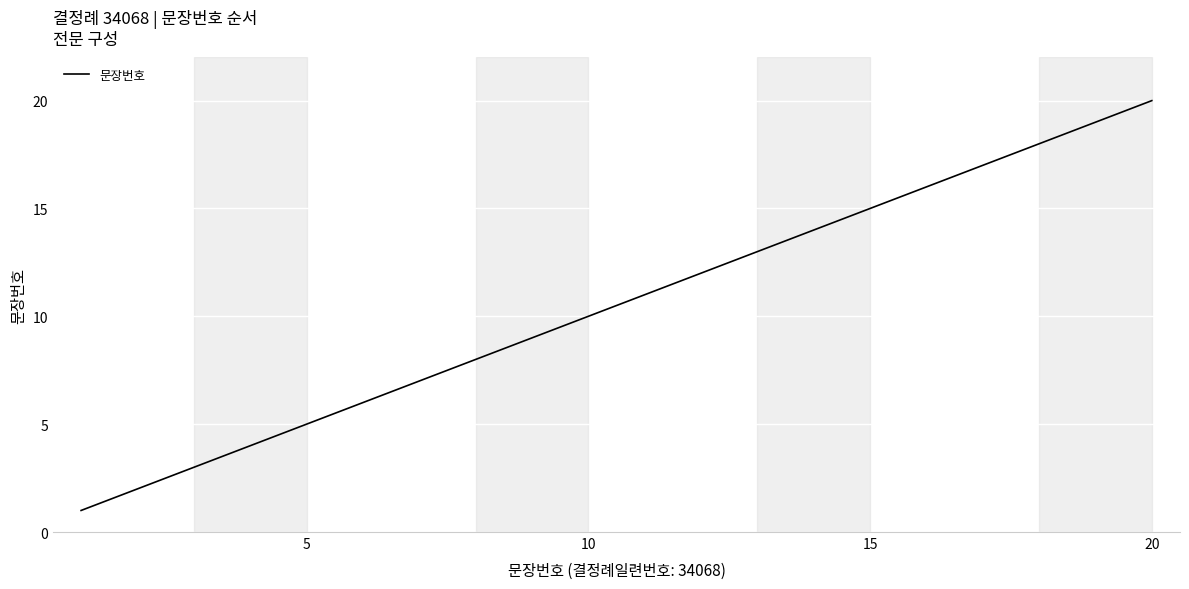

Reading right to left, what are all the values shown in this chart?

20	19	18	17	16	15	14	13	12	11	10	9	8	7	6	5	4	3	2	1